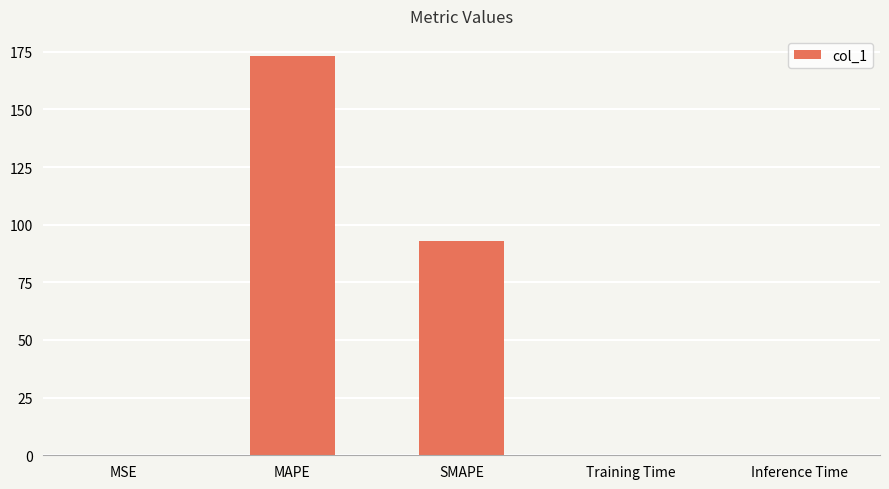

At which category does the chart reach its peak across all series?

MAPE